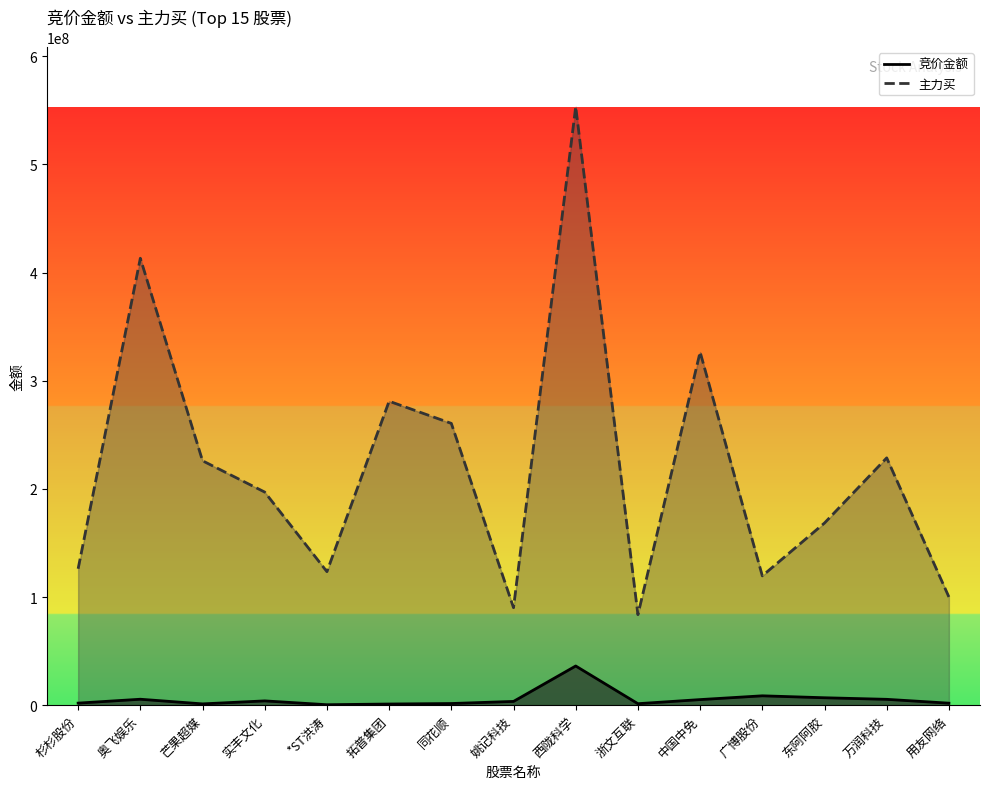

Reading left to right, what are all the values shown in this chart?

竞价金额: 杉杉股份=1900600	奥飞娱乐=5487349	芒果超媒=1185855	实丰文化=3961581	*ST洪涛=415498	拓普集团=1063350	同花顺=1520499	姚记科技=3474120	西陇科学=36228960	浙文互联=1367520	中国中免=5158064	广博股份=8658592	东阿阿胶=6859788	万润科技=5402694	用友网络=1850100
主力买: 杉杉股份=126148221	奥飞娱乐=413281567	芒果超媒=226008034	实丰文化=197053120	*ST洪涛=123462856	拓普集团=281064365	同花顺=260577035	姚记科技=90152763	西陇科学=553352894	浙文互联=83681655	中国中免=326565919	广博股份=119567672	东阿阿胶=168449336	万润科技=228689393	用友网络=100068433